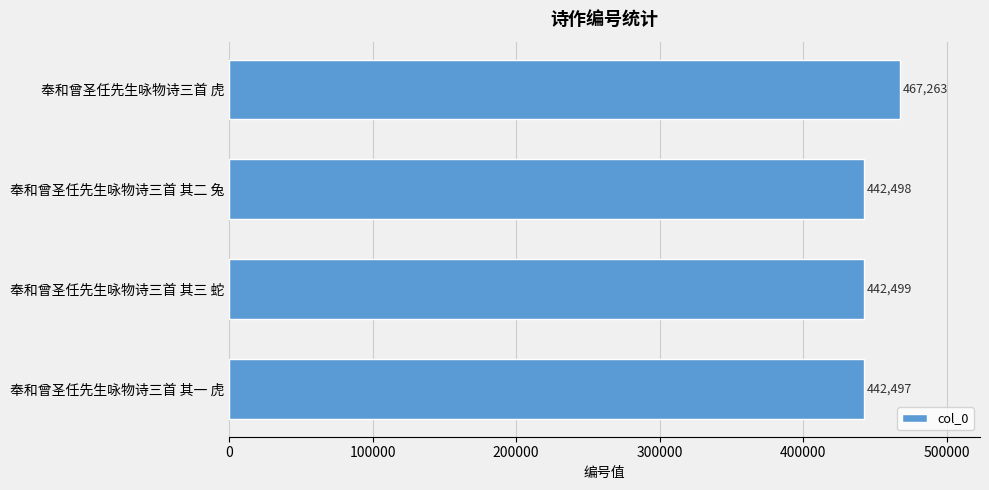

How many series are shown in this chart?

1